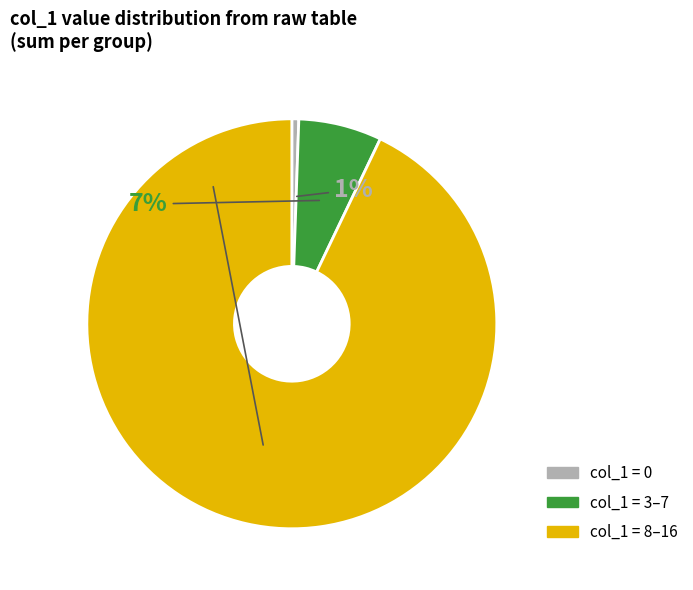

Is there any slice that represents more than half of the pie?

Yes